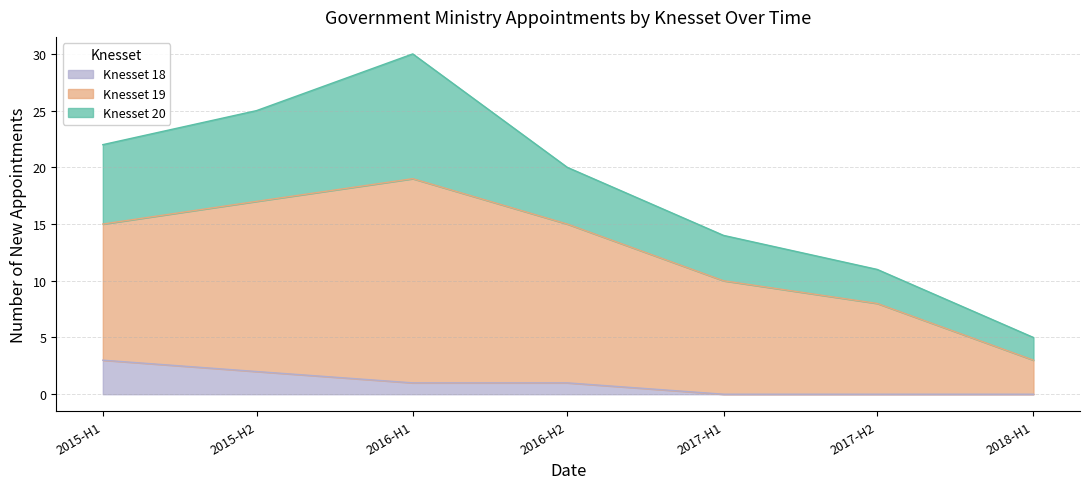

Does the chart display data point markers on the line(s)?

No